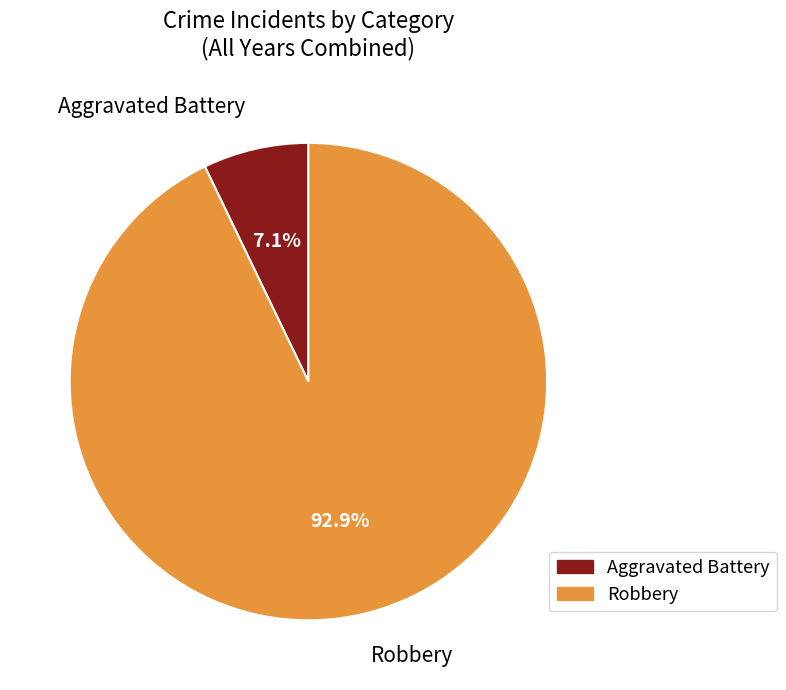

Which slice is the largest?

Robbery